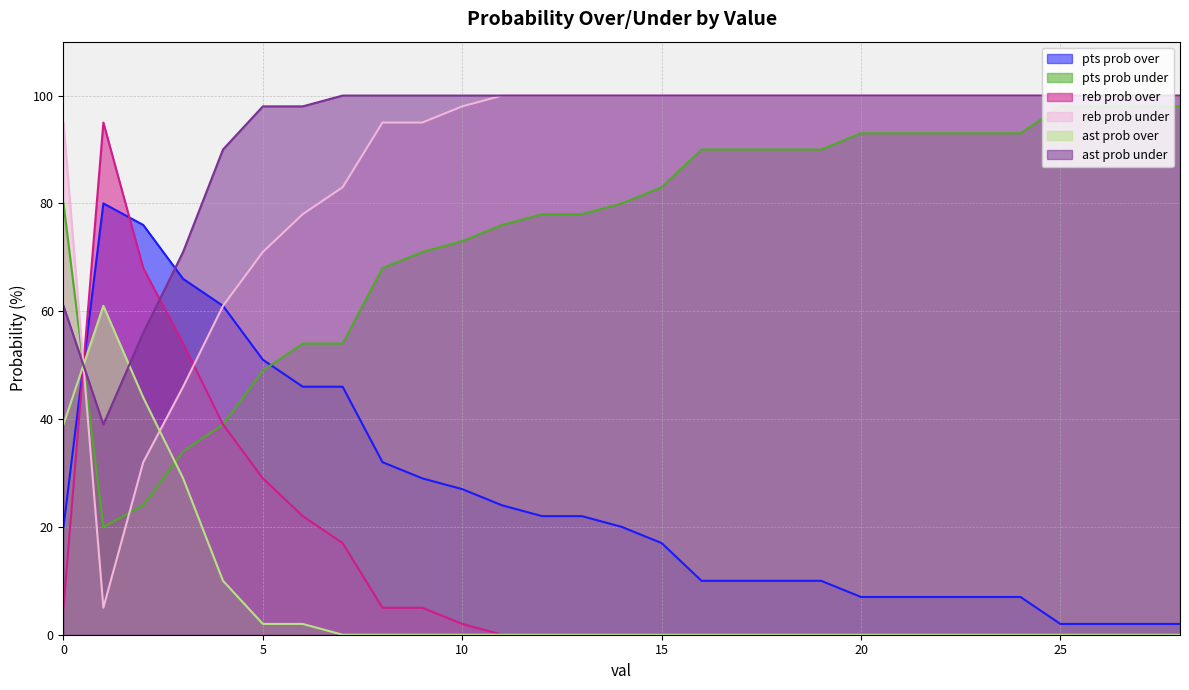

Which series has the widest spread of values?

reb prob over